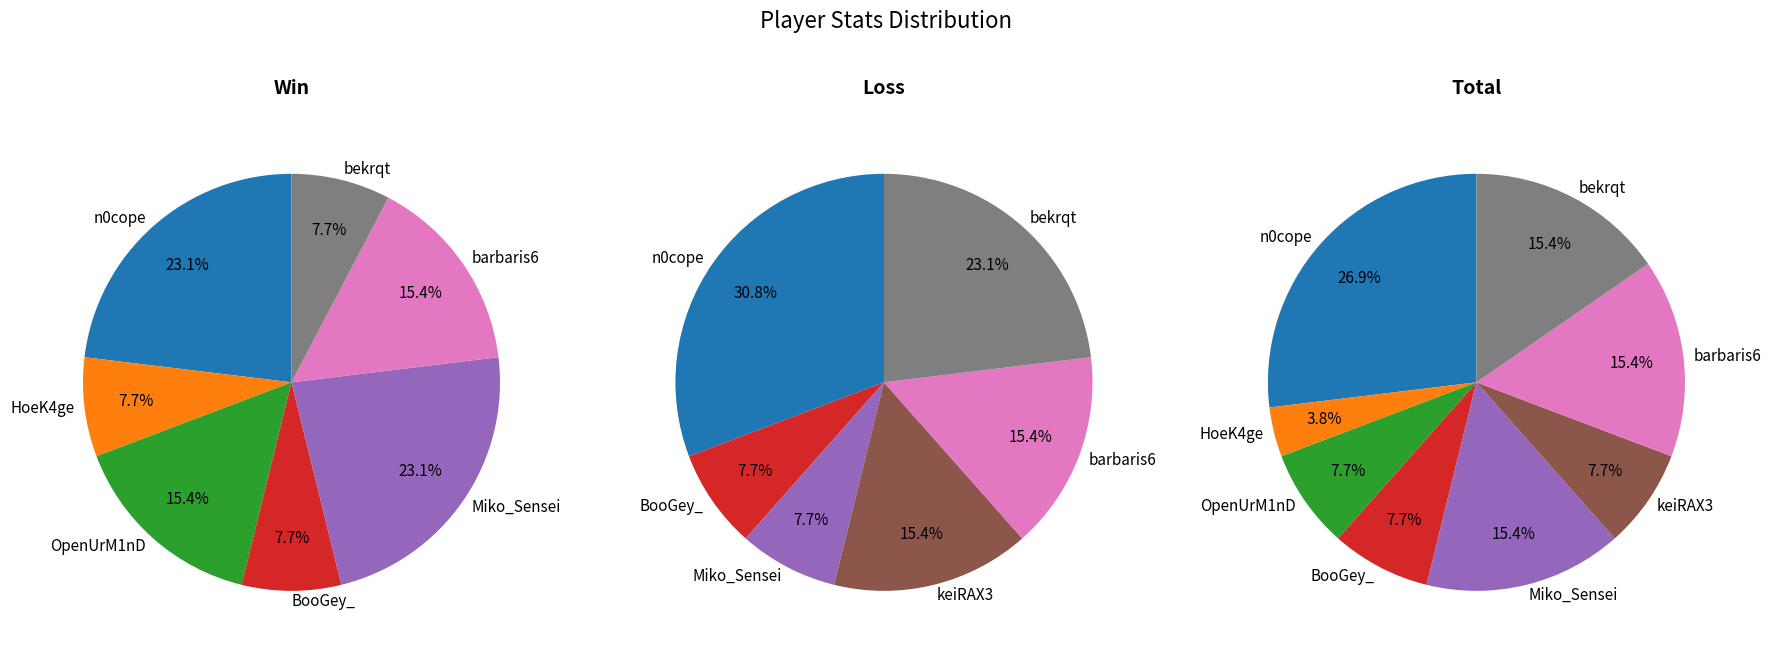

Does heatzyy013 account for over 50% of the chart?

No